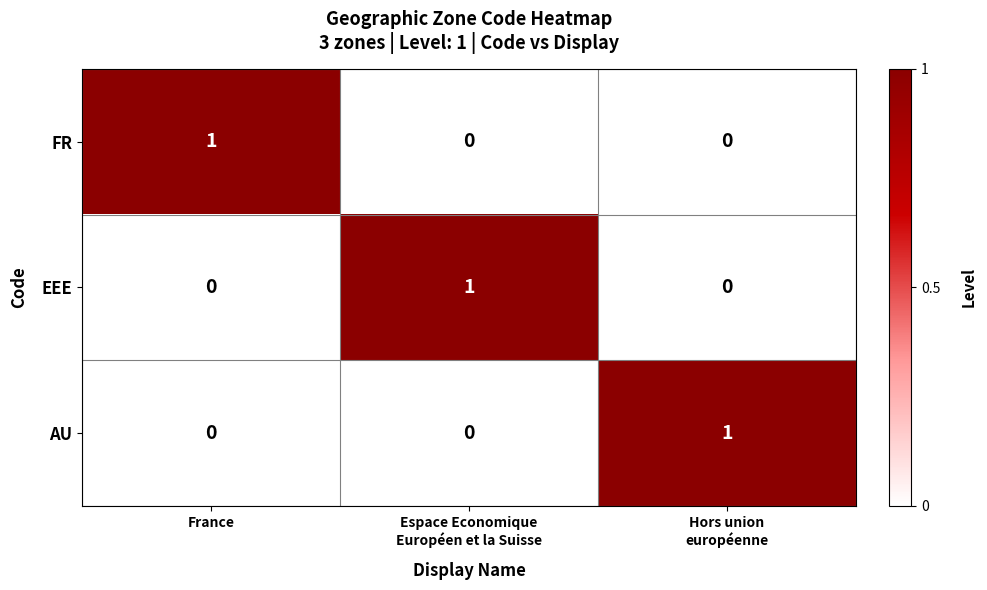

Reading left to right, extract all data points from this chart.

FR: 1	0	0
EEE: 0	1	0
AU: 0	0	1